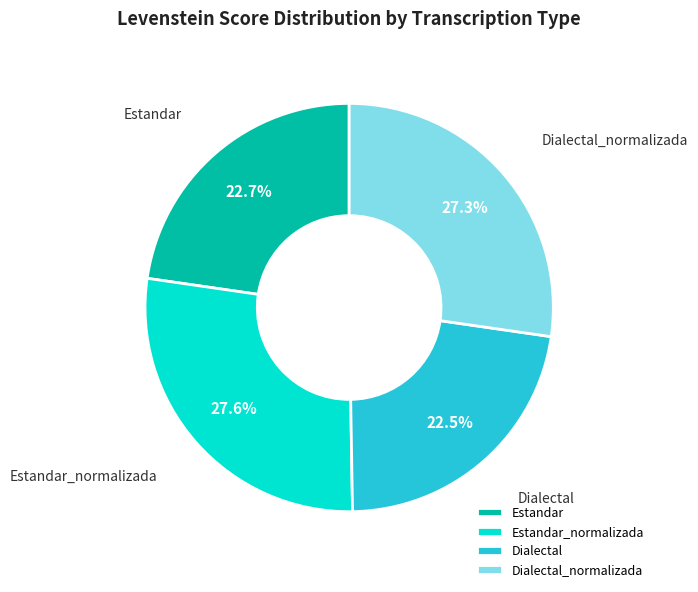

Which has a higher value, Estandar or Dialectal_normalizada?

Dialectal_normalizada